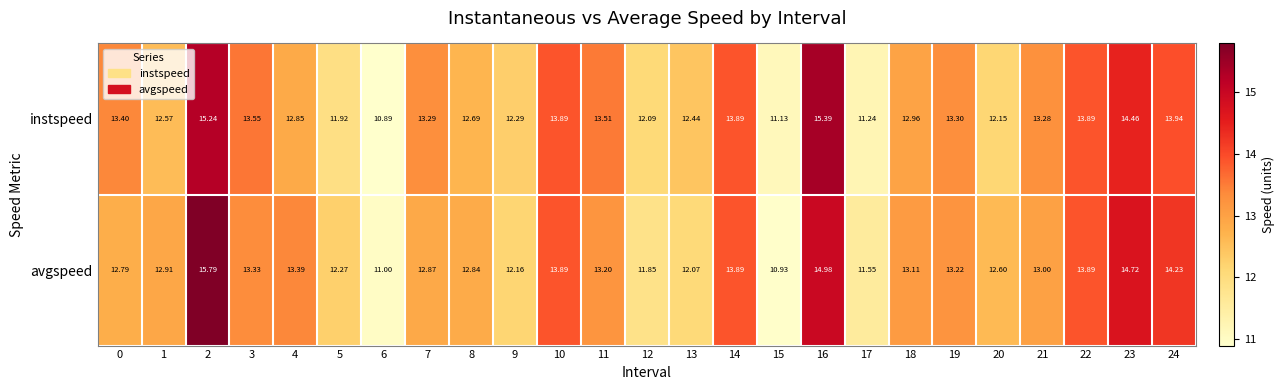

At 3, list the series in order from largest to smallest.

instspeed, avgspeed